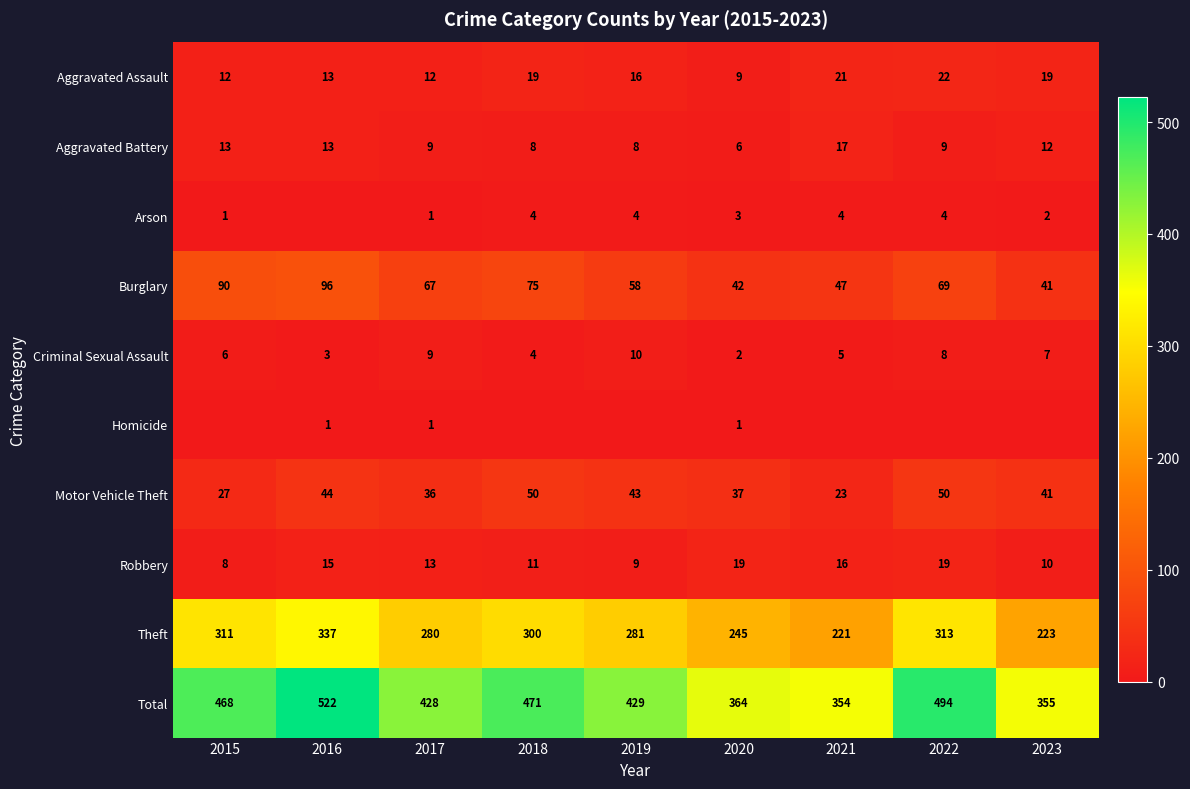

Is the value of Robbery at 2020 greater than the value of Aggravated Battery at 2019?

Yes